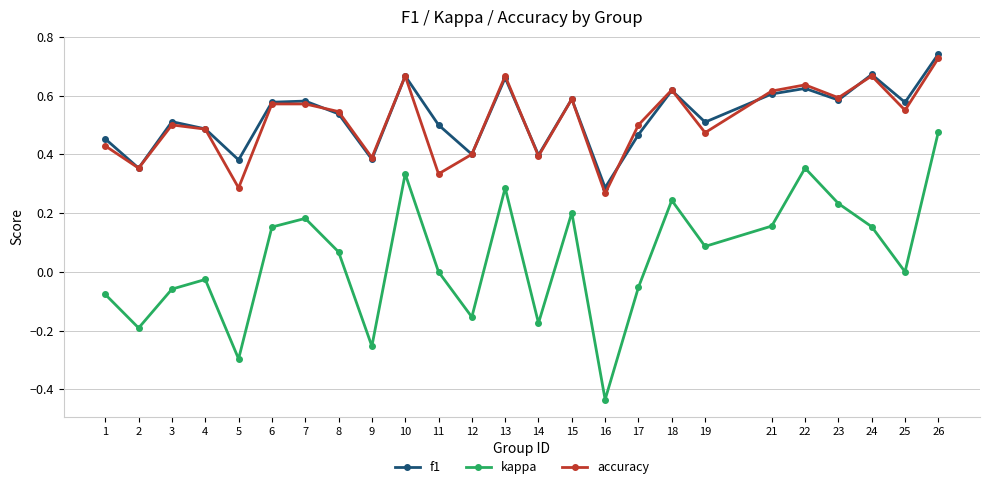

At which category is the sum across all series the highest?

26